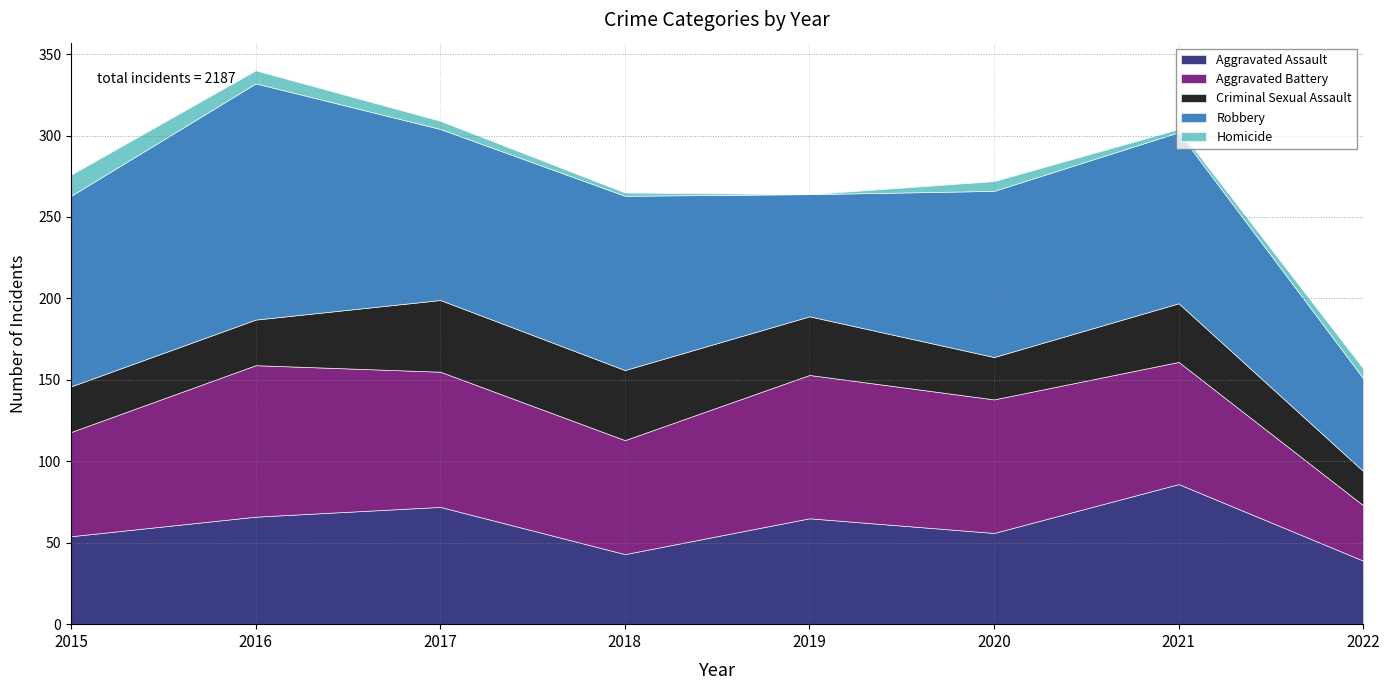

True or false: Robbery and Aggravated Assault cross at least once.

False